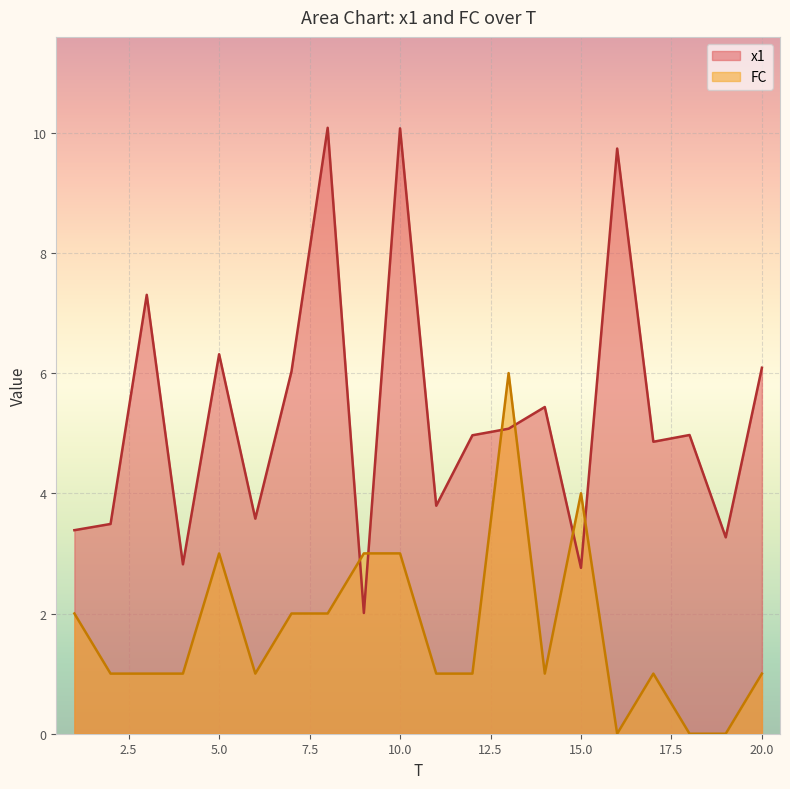

Does the chart display data point markers on the line(s)?

No